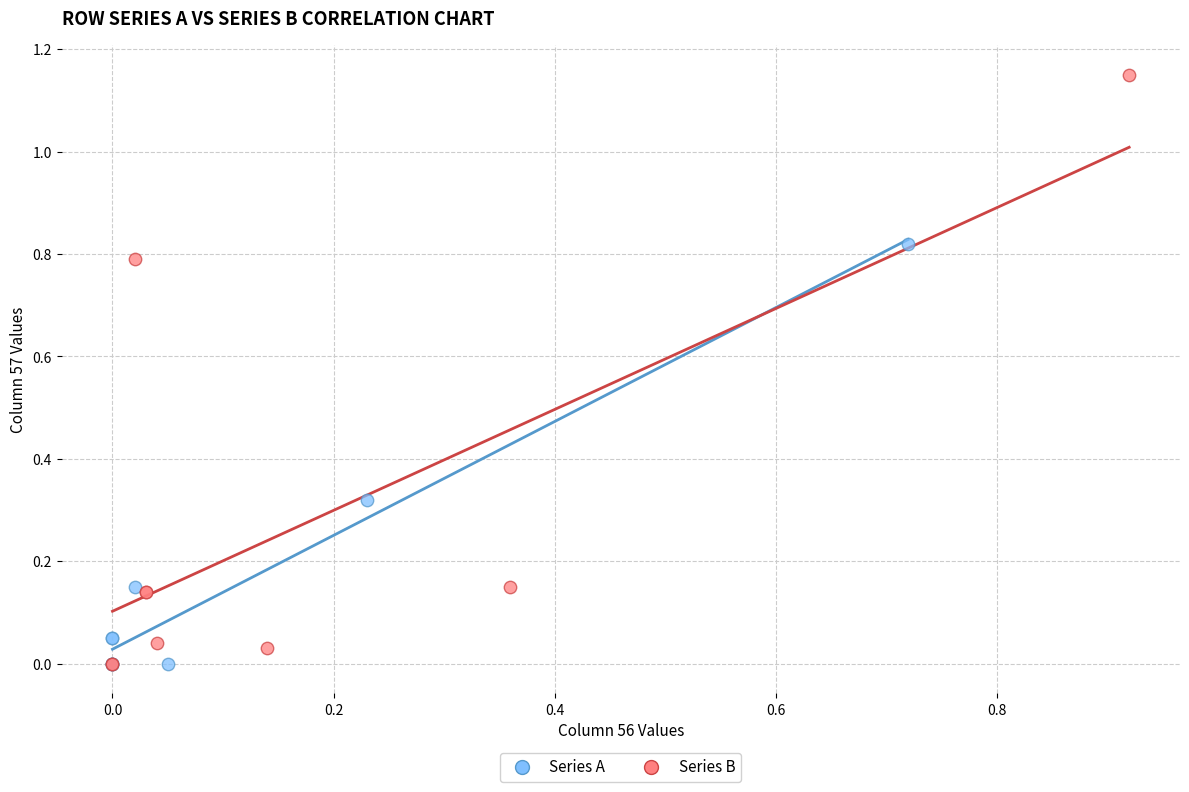

Which series has the widest spread of Y values?

Series B